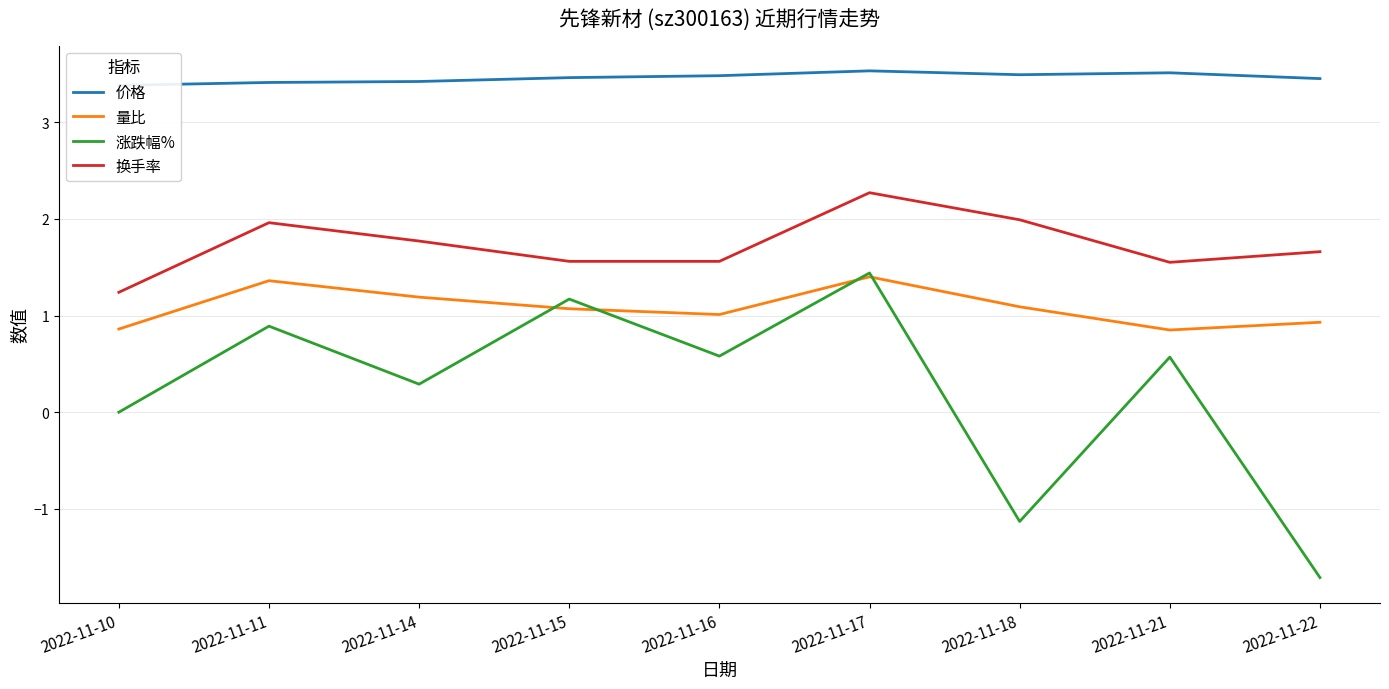

Rank the series by their maximum value, from highest to lowest.

价格, 换手率, 涨跌幅%, 量比